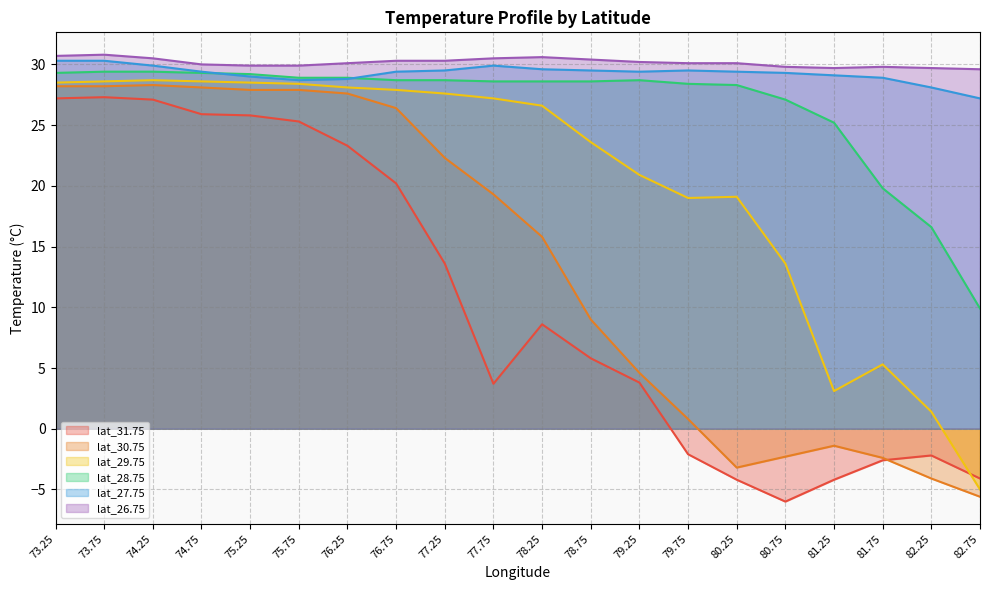

The value of lat_28.75 at 78.75 is 43.9. True or false?

False